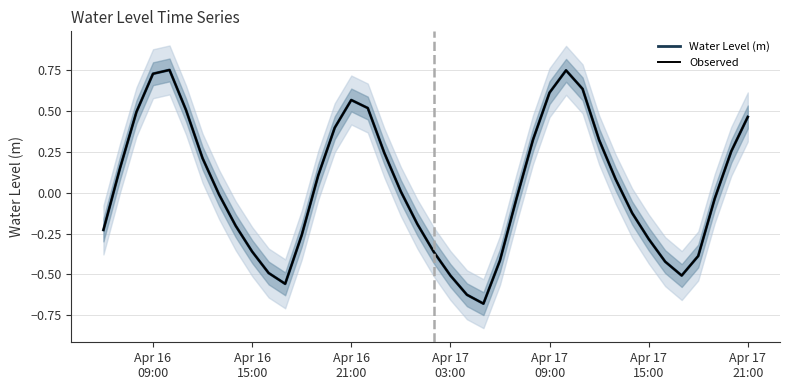

What is the value of the Observed point at the 23rd from the left?

-0.6